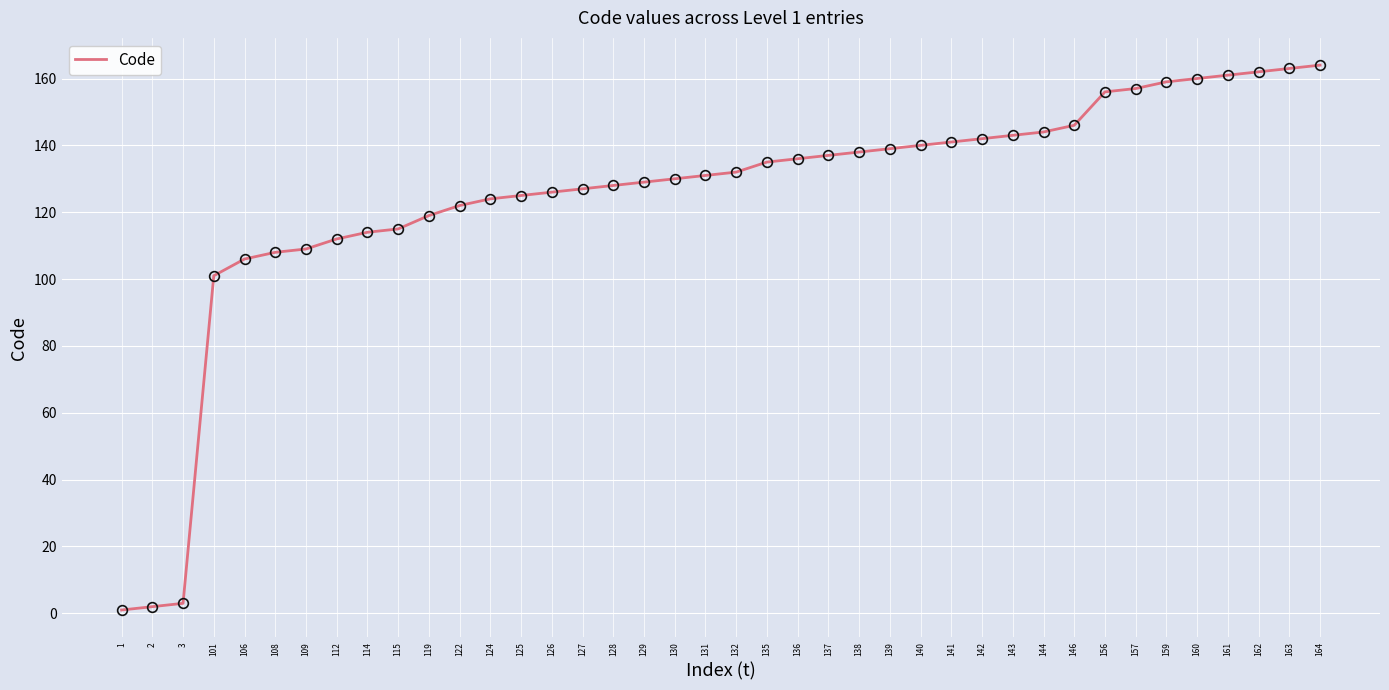

True or false: the data shows 125 at 125.

True